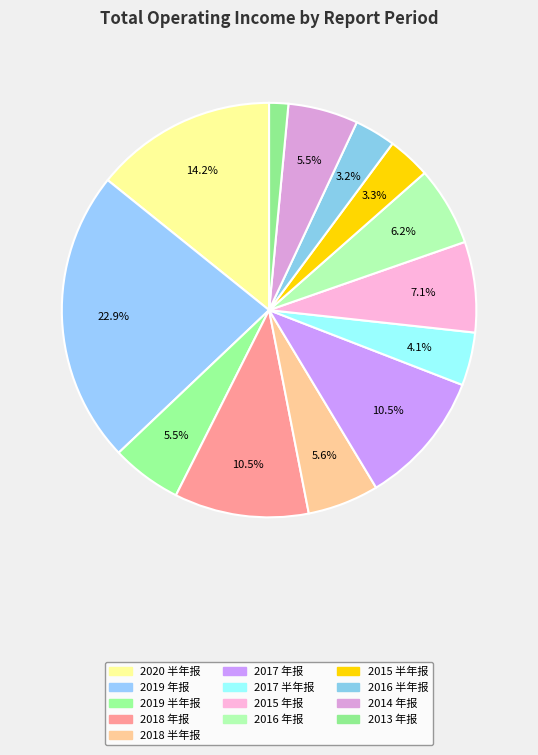

To the nearest percent, what portion does 2020 半年报 represent?

14%